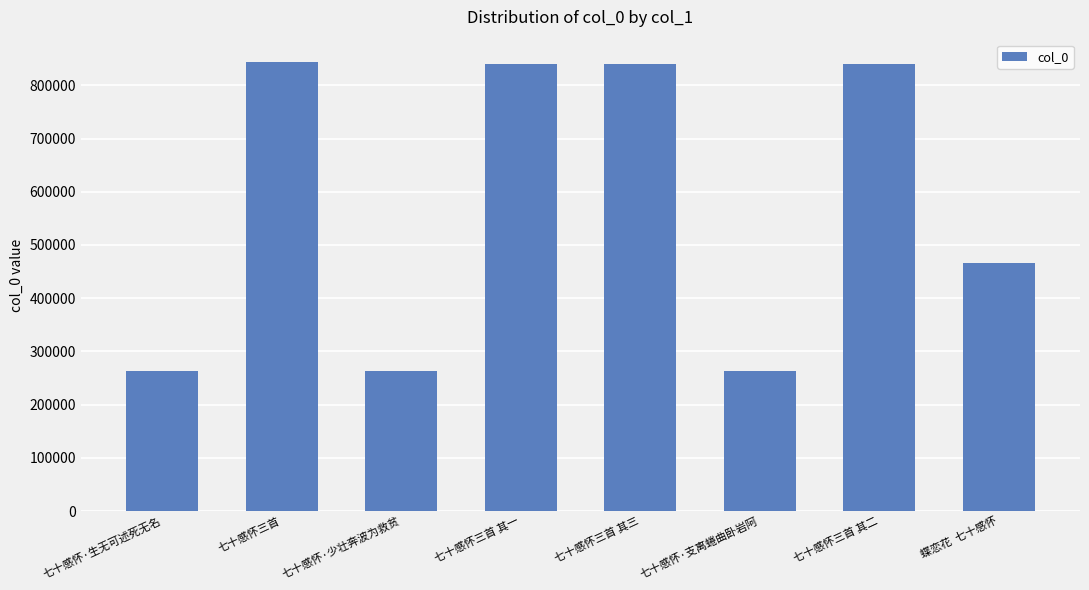

How many series are shown in this chart?

1